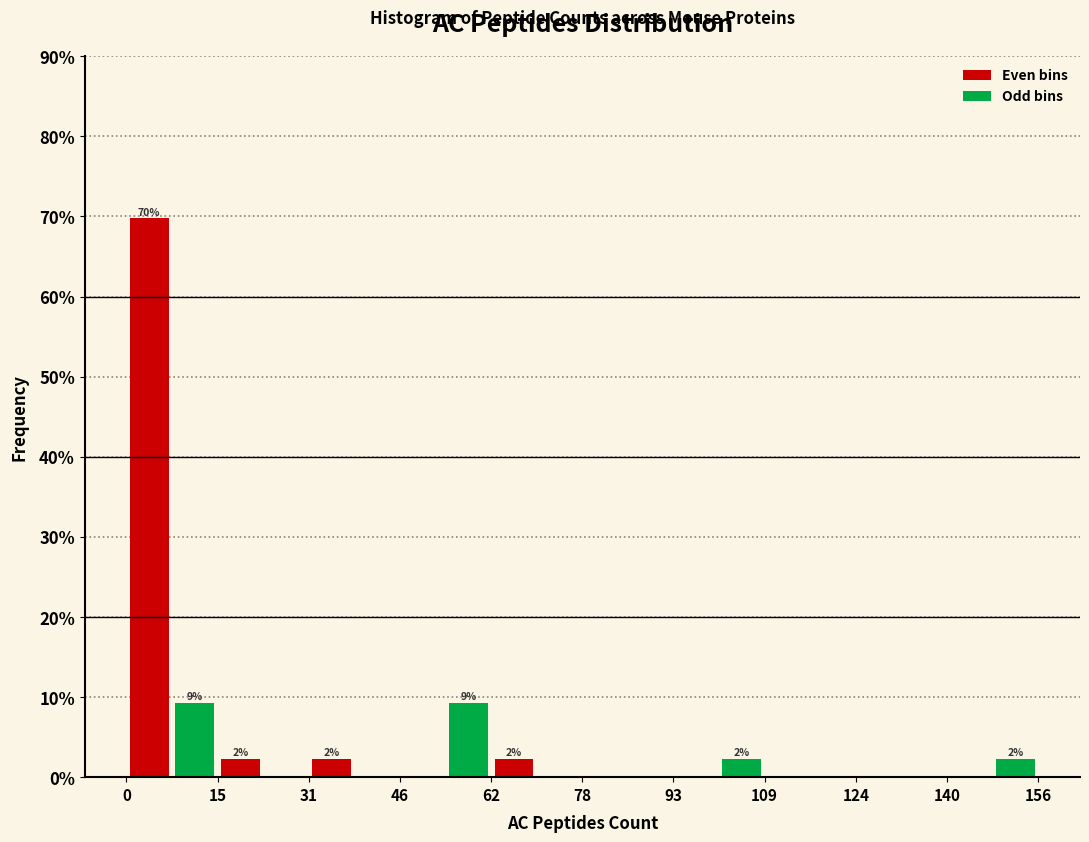

Read against the x-axis, roughly where is the centre of the tallest bar?

4